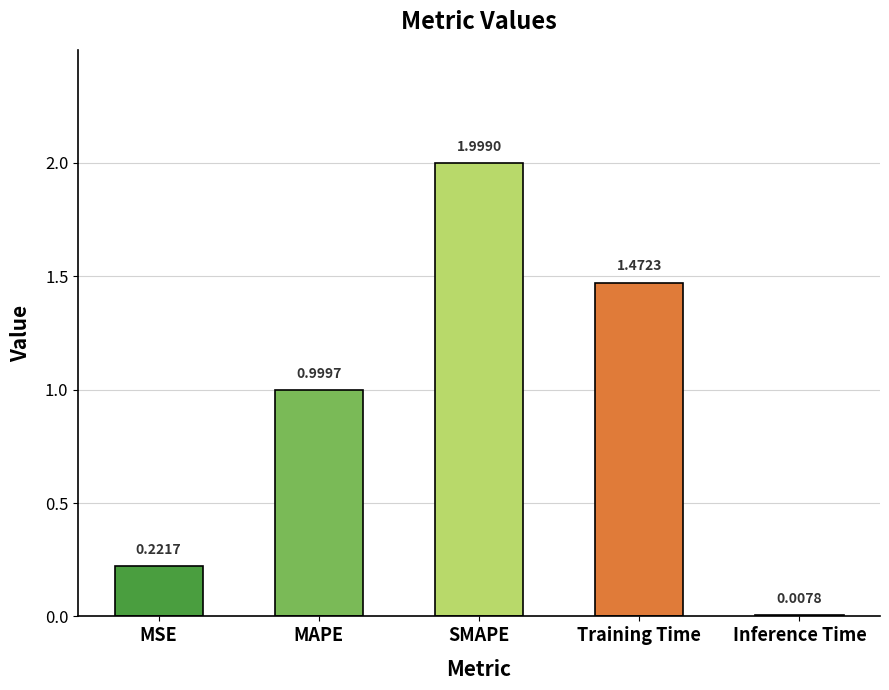

Rank the categories by value from highest to lowest.

SMAPE, Training Time, MAPE, MSE, Inference Time